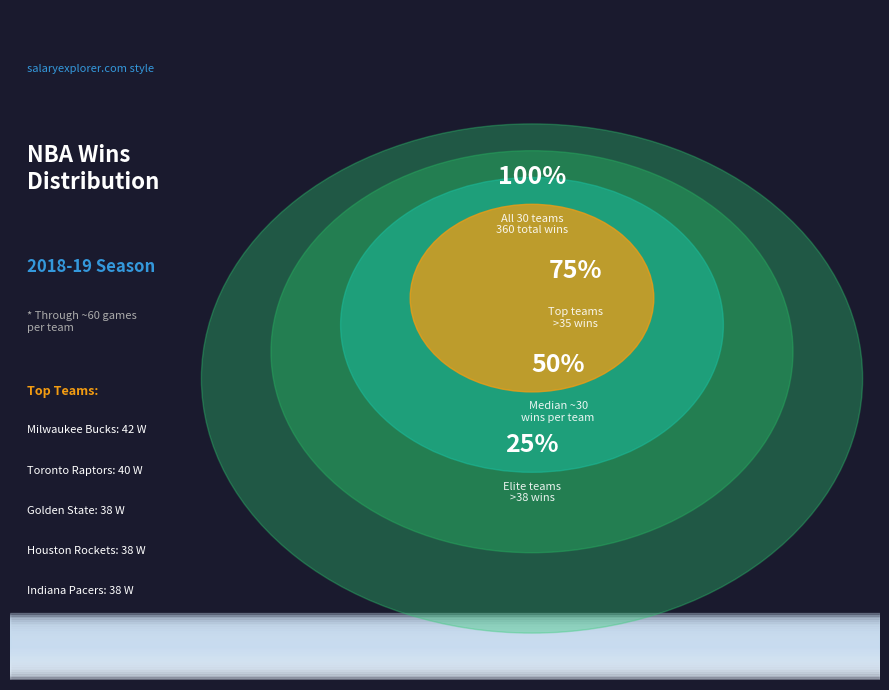

Is Los Angeles Lakers the majority of the pie?

No